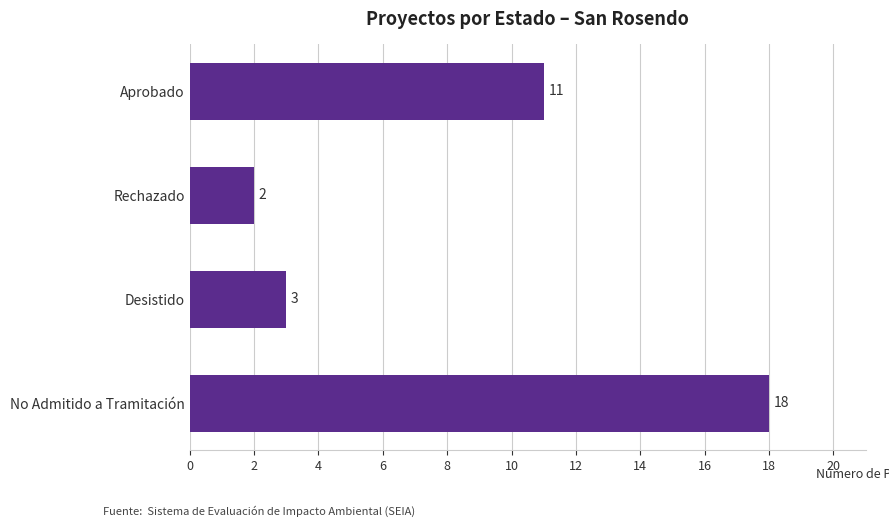

Rank the categories by value from lowest to highest.

Rechazado, Desistido, Aprobado, No Admitido a Tramitación